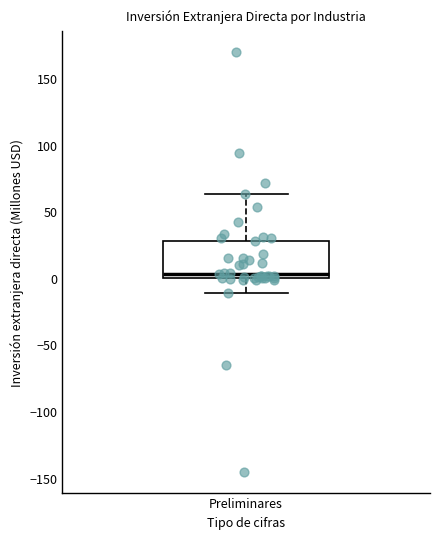

Transcribe this box plot: give where the median line is, the range the box spans, and where the two whiskers end, as read against the y-axis. The values are not printed on the chart, so give them approximately, as read against the axis.

median 5, box 0 to 30, whiskers -10 to 65